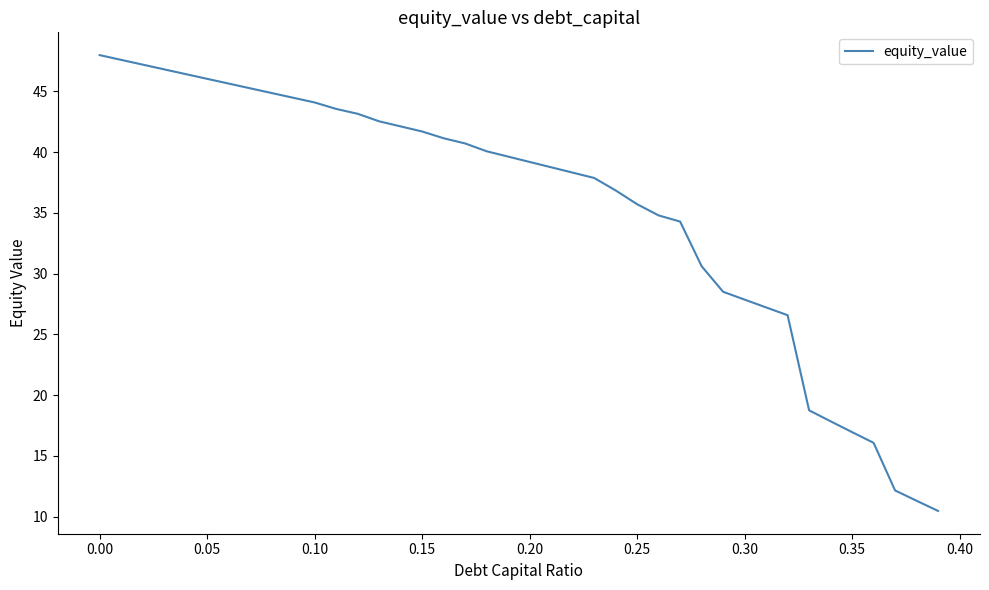

True or false: the data has more than 2 interior local peaks.

False